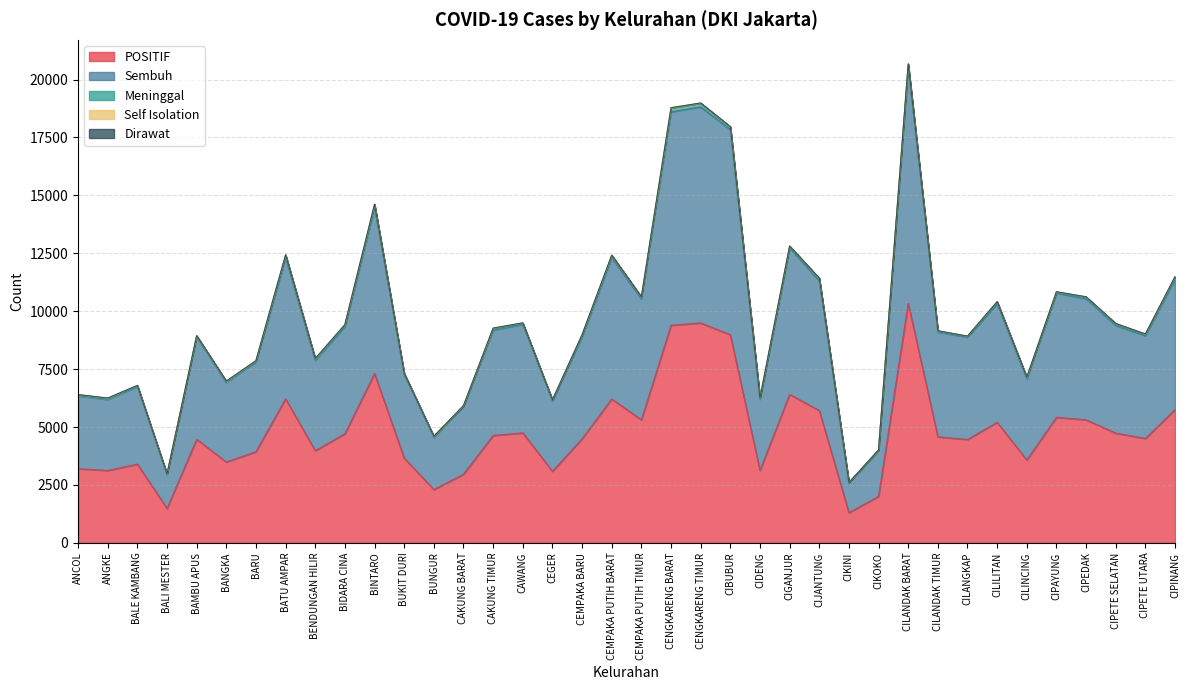

What is the total value across all series at BARU?

7866